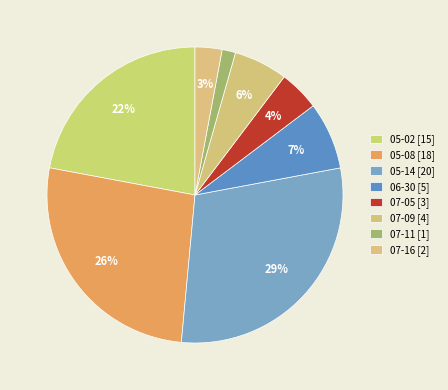

What is the largest slice in the pie chart?

05-14